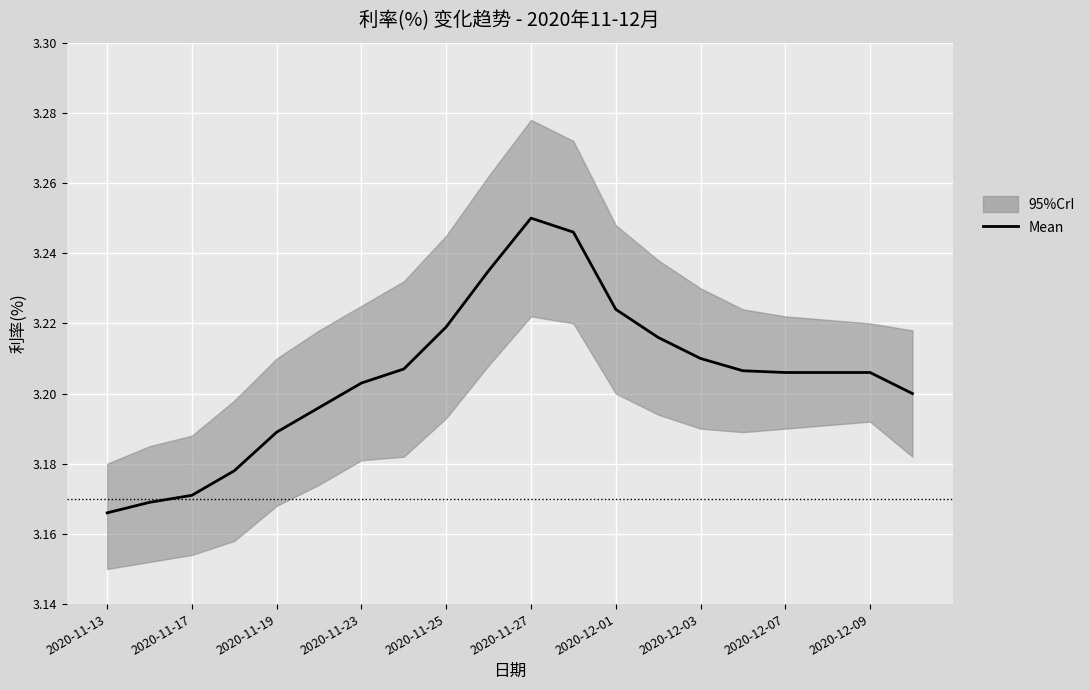

Which category has the highest value in the Mean series?

2020-11-27